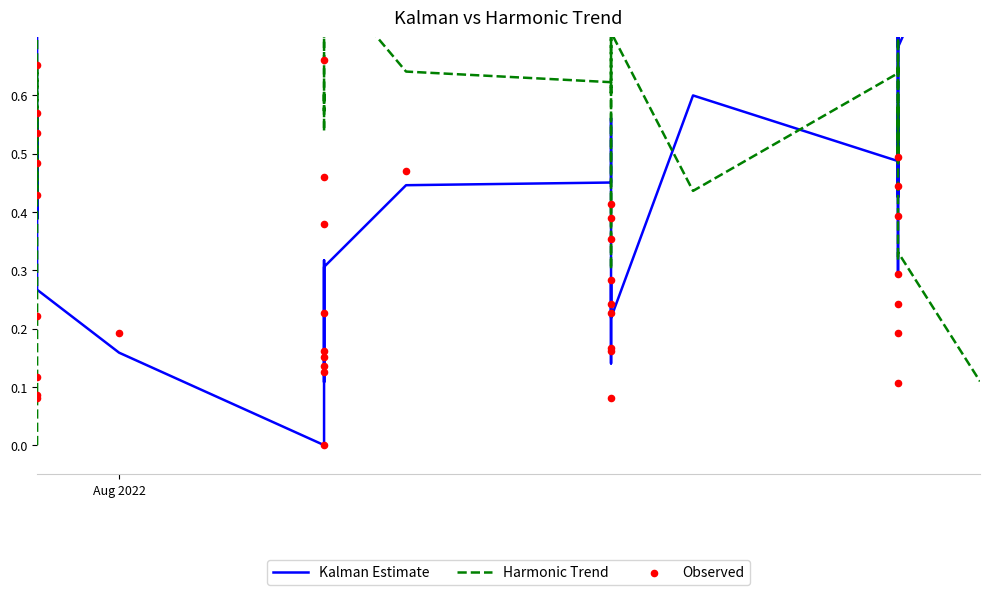

Is the value of Observed at 8 greater than the value of Harmonic Trend at 22?

No